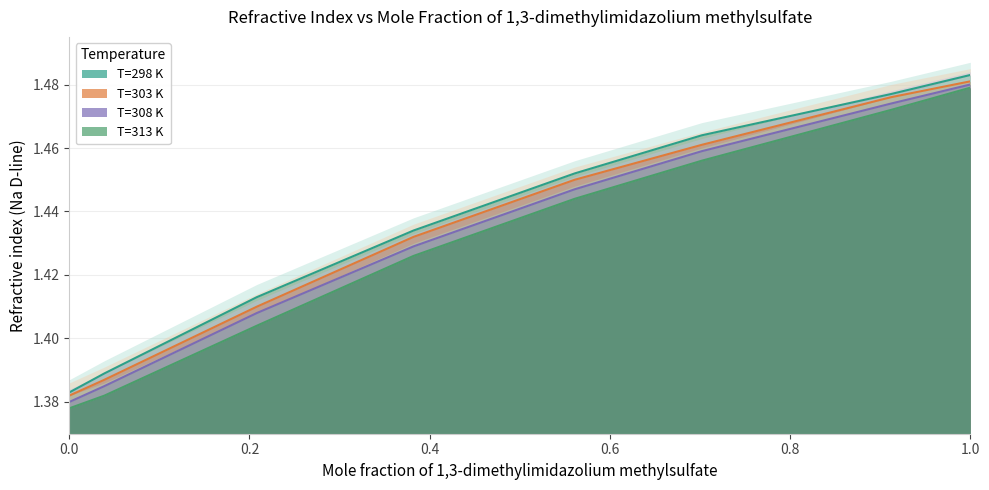

True or false: T=313 K and T=298 K intersect in this chart.

False